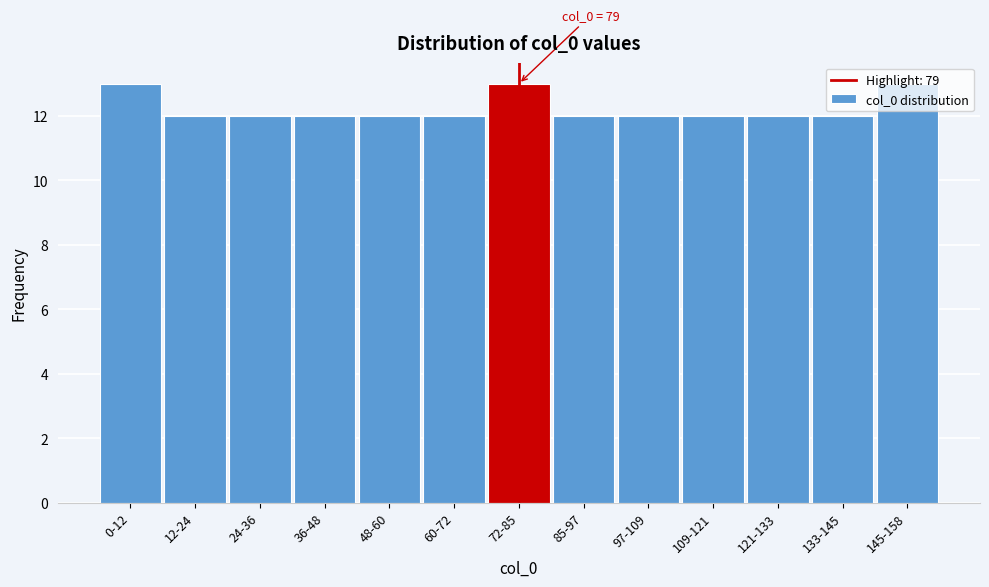

Approximately how many times larger is the value at 121-133 compared to 48-60?

1.0